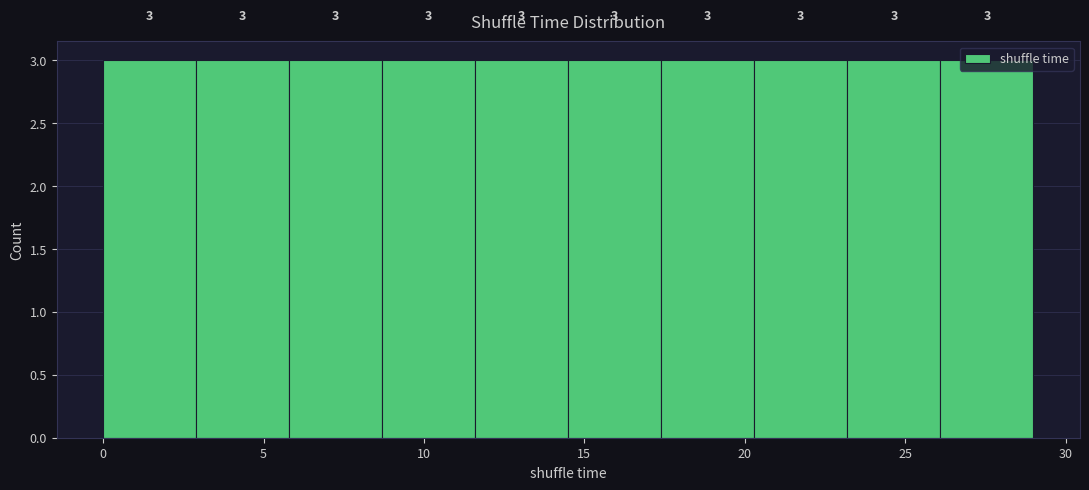

Reading left to right, transcribe this chart: for each bar, give the range it covers on the x-axis and its height. The bar edges are not printed on the chart, so give them approximately, as read against the axis.

0.0 to 2.9: 3
2.9 to 5.8: 3
5.8 to 8.7: 3
8.7 to 11.6: 3
11.6 to 14.5: 3
14.5 to 17.4: 3
17.4 to 20.3: 3
20.3 to 23.2: 3
23.2 to 26.1: 3
26.1 to 29.0: 3